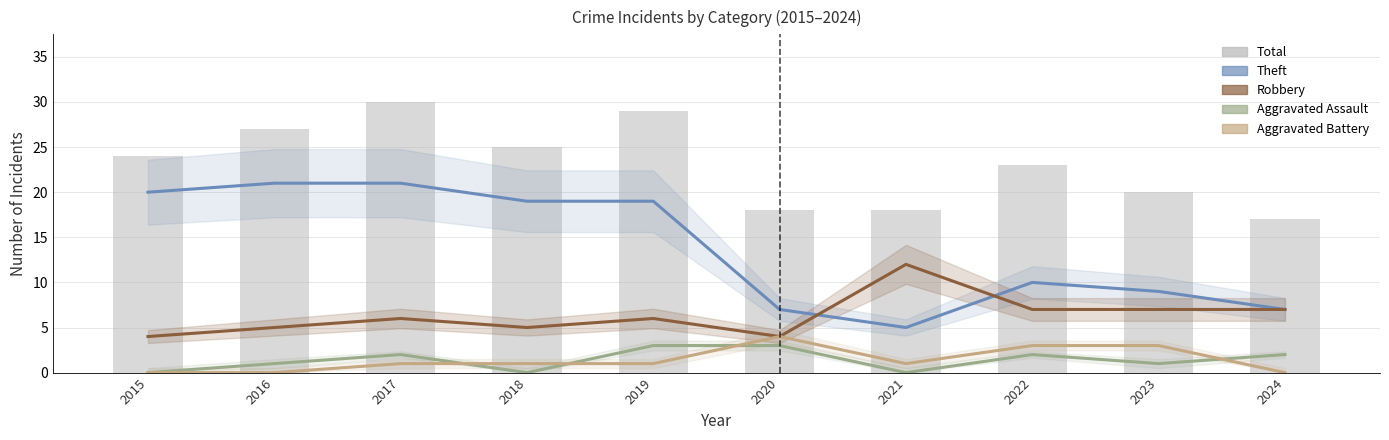

How many values in the Total series exceed 24?

4